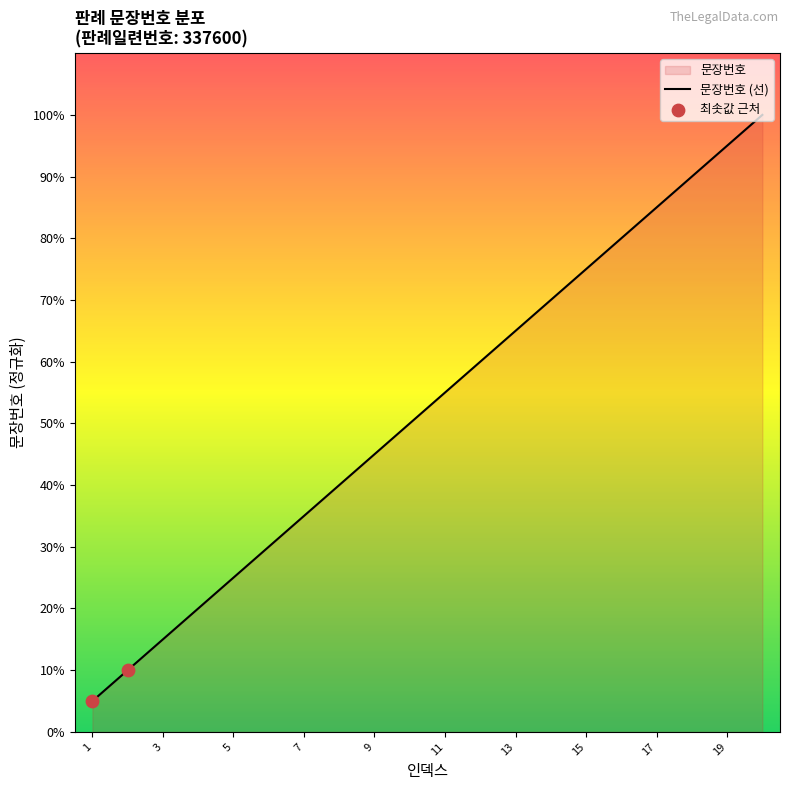

Which has a higher value, 4 or 14?

14